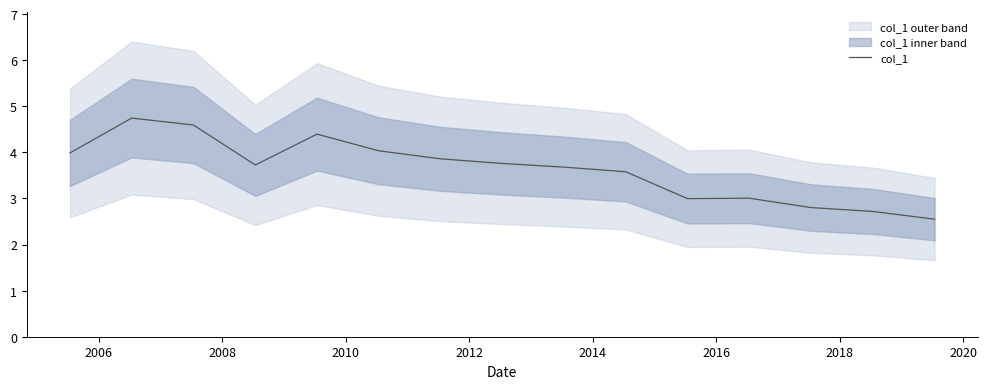

What is the lowest value of the col_1 series?

2.6